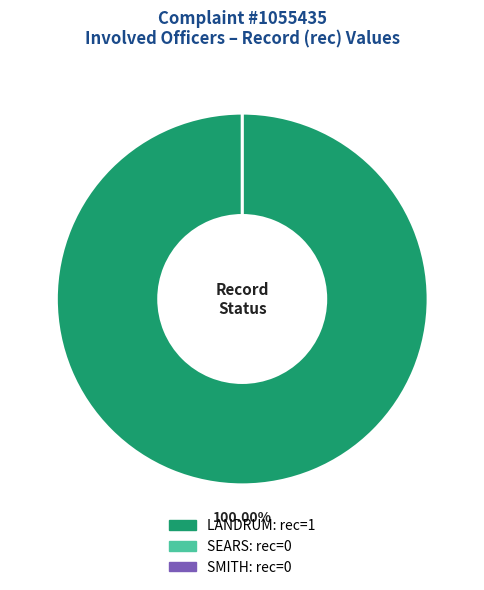

The LANDRUM slice represents 100% of the pie. True or false?

True